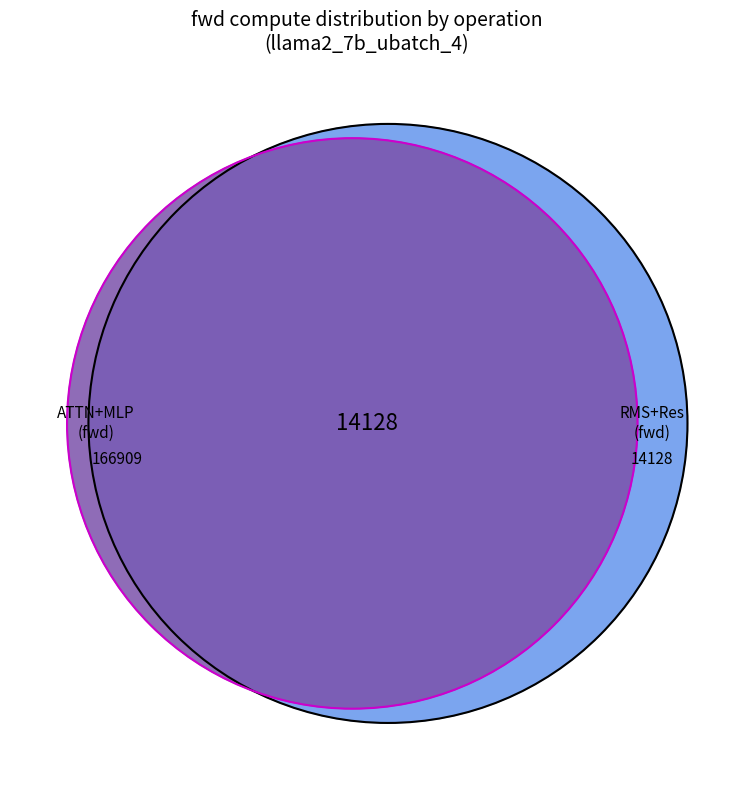

How much of the chart is everything except RMSNorm1?

96.8%